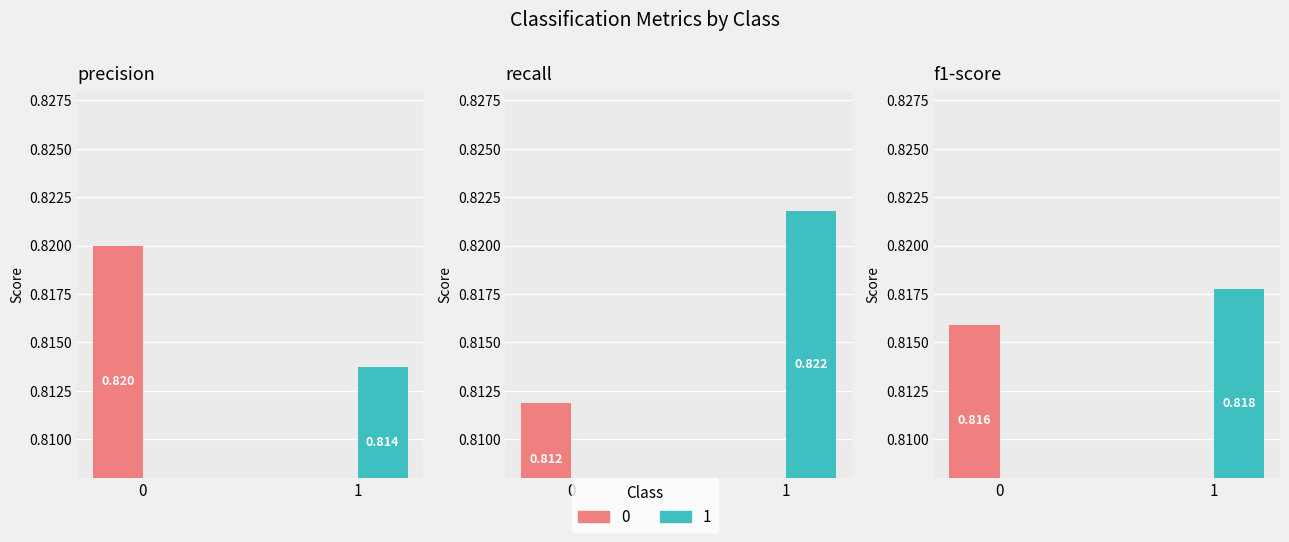

Is it true that recall equals 0.3 at 1?

False